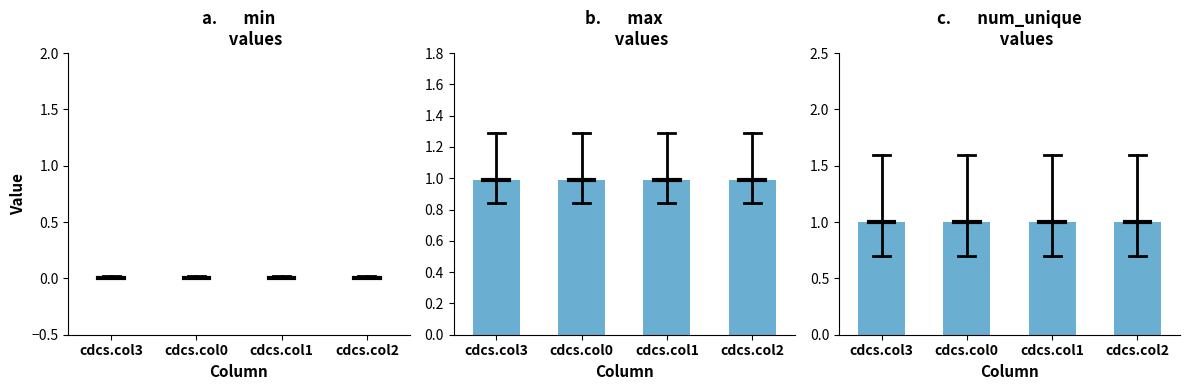

What is the total value across all series at cdcs.col1?

2.0